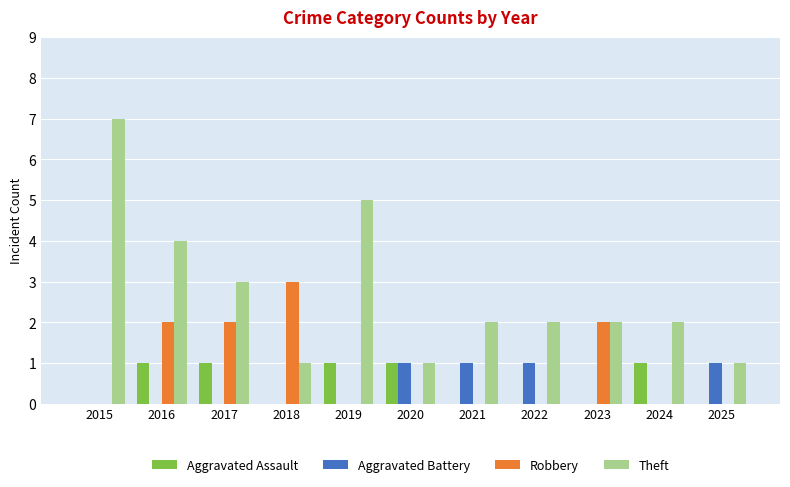

Which series has the widest spread of values?

Theft